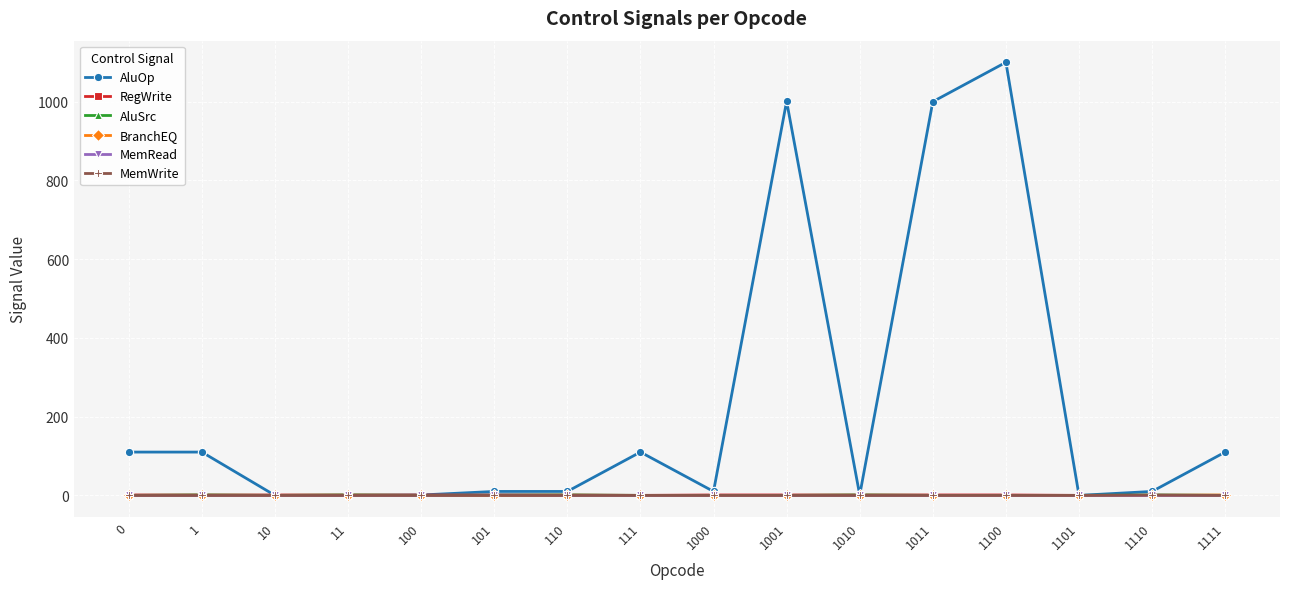

Which series changed the most between 1000 and 1011?

AluOp